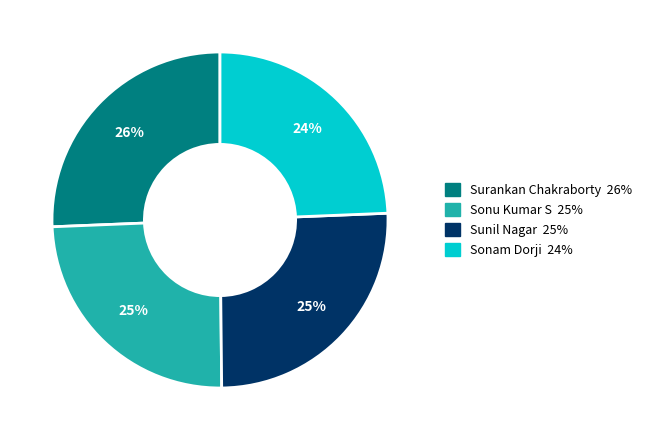

To the nearest percent, what percentage of the pie is Sonu Kumar S?

25%